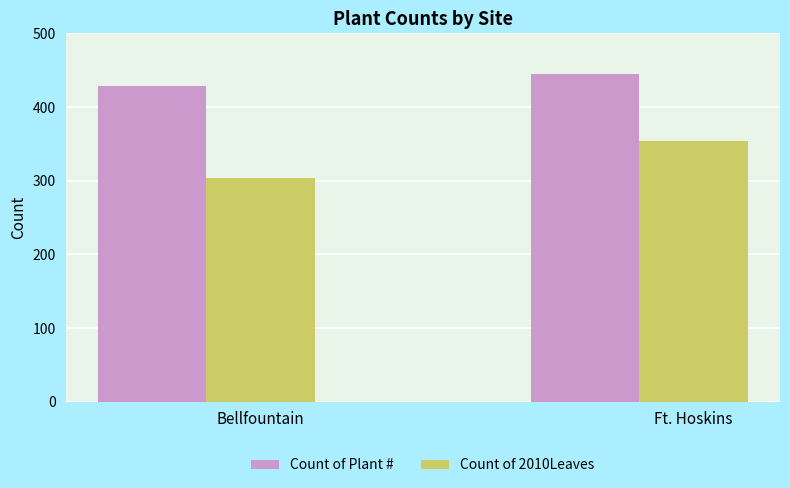

What is the difference between the Count of Plant # values at Bellfountain and Ft. Hoskins?

17